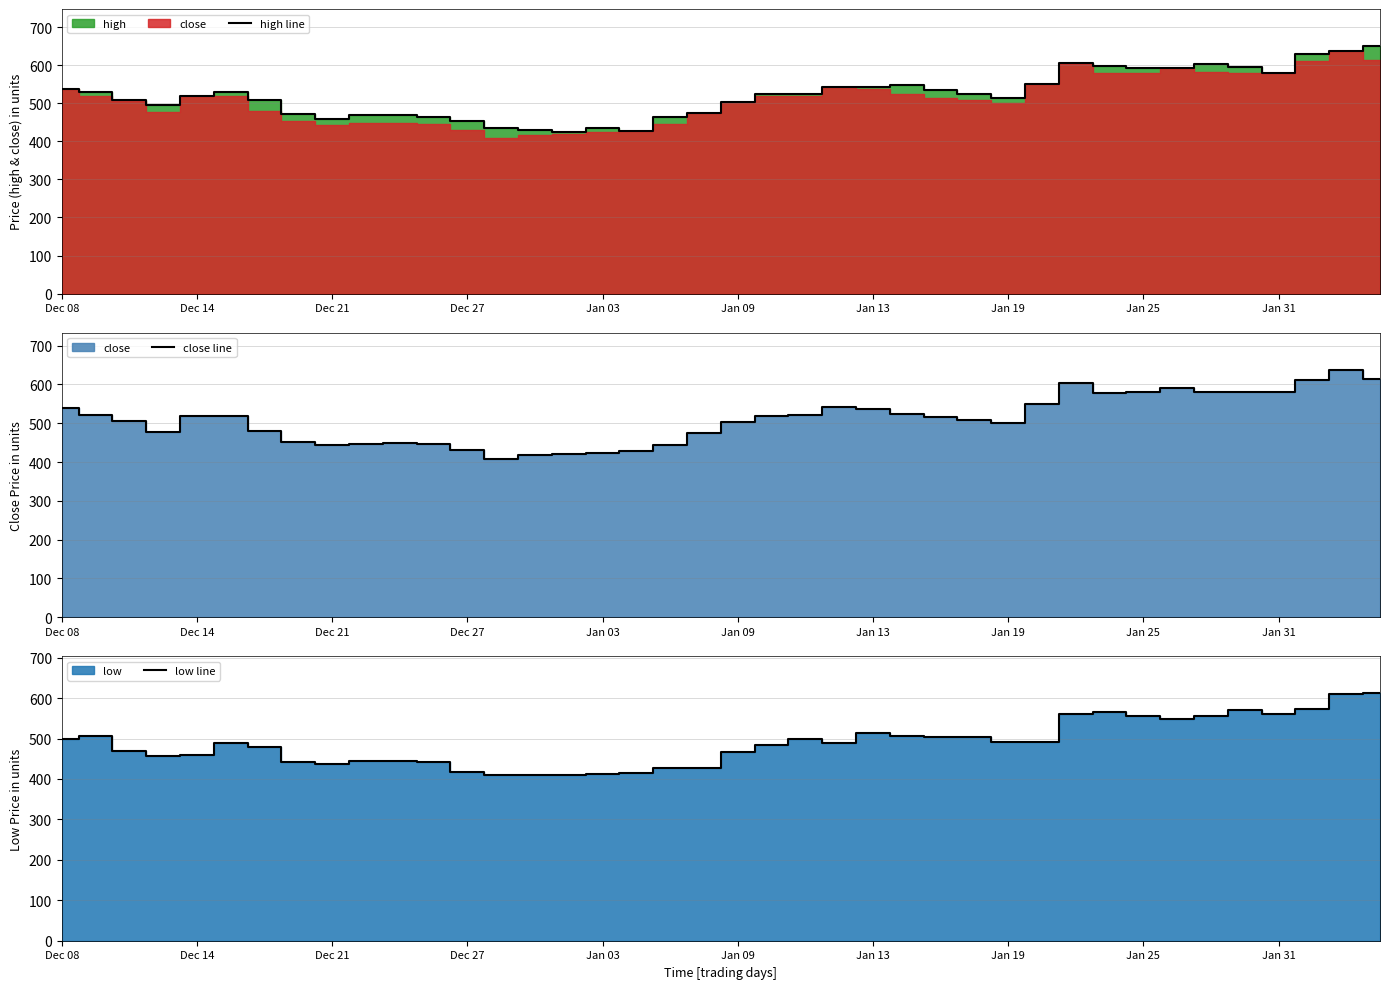

How many interior local peaks does the high line series have?

6